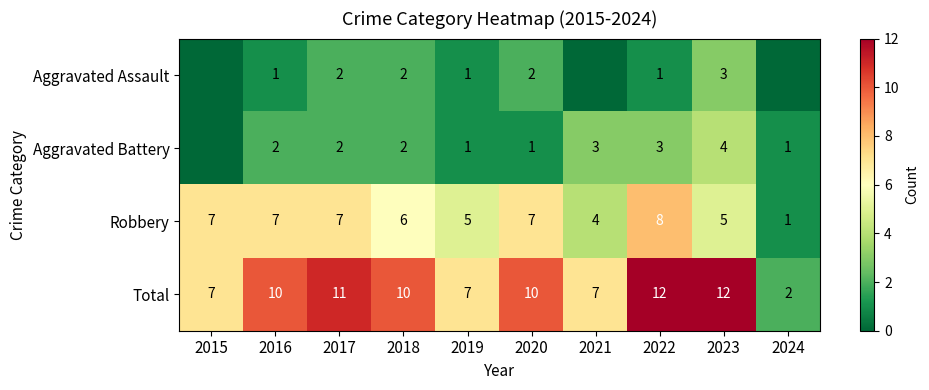

Is the value of Aggravated Assault at 2020 greater than the value of Total at 2022?

No